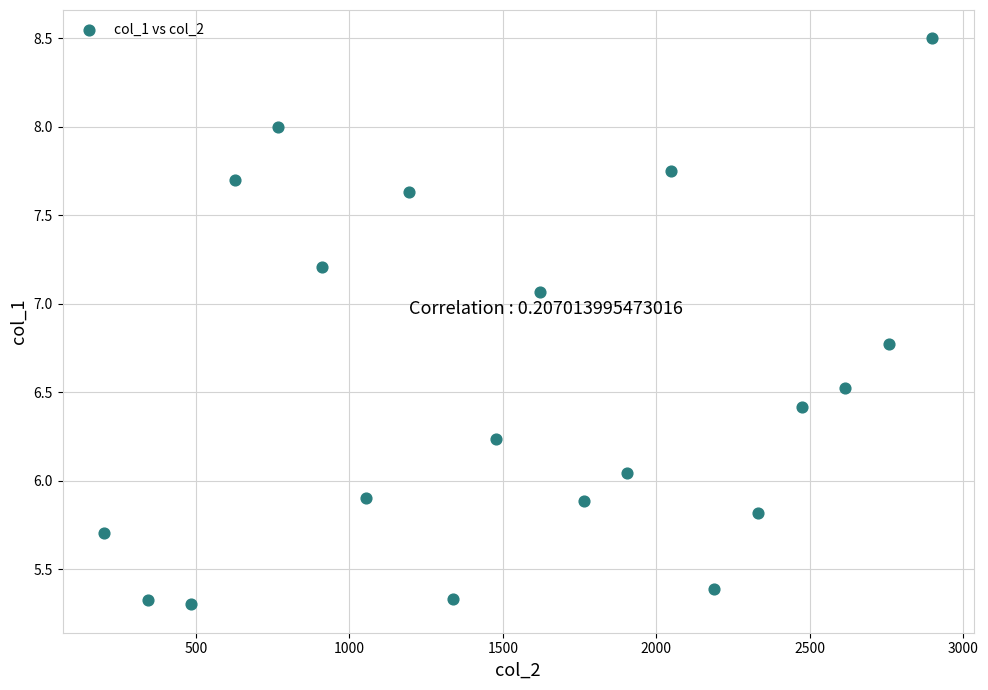

What is the range of X values (max minus min)?

2700.0